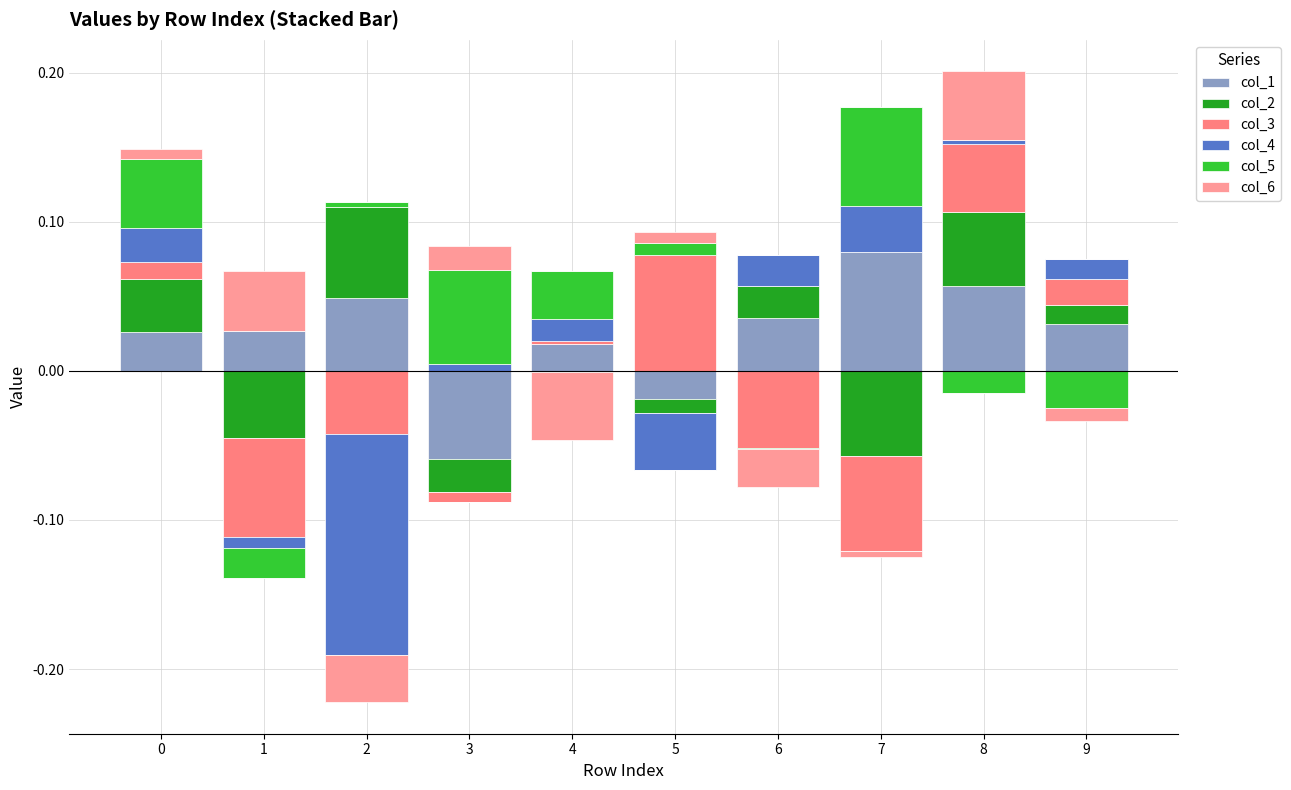

Rank the series at 0 from highest to lowest value.

col_5, col_2, col_1, col_4, col_3, col_6